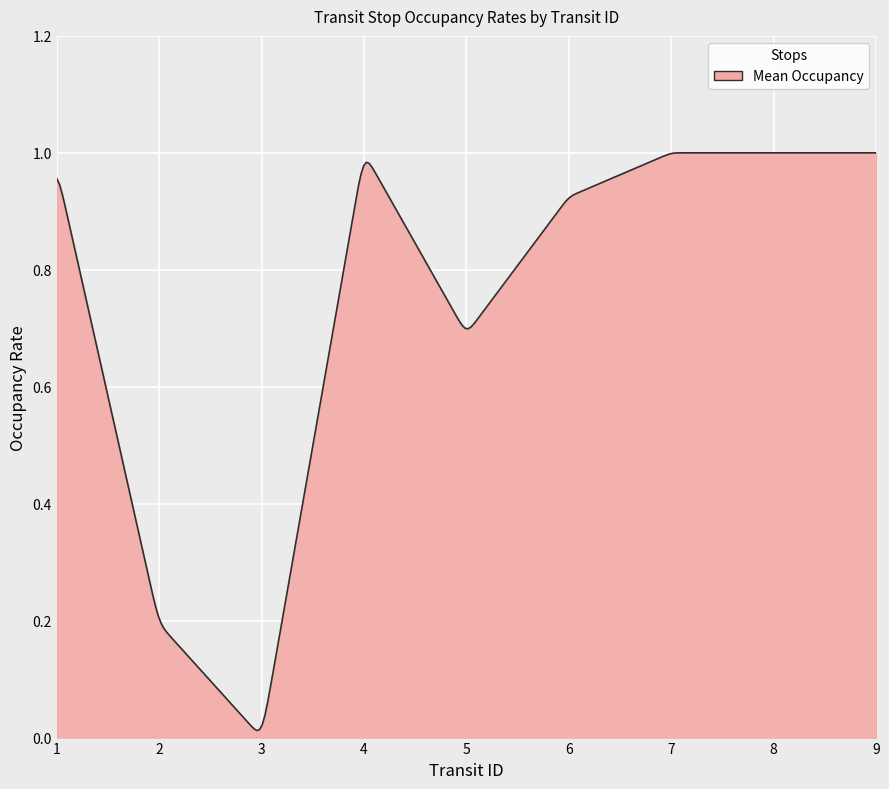

How many lines are shown in the chart?

1